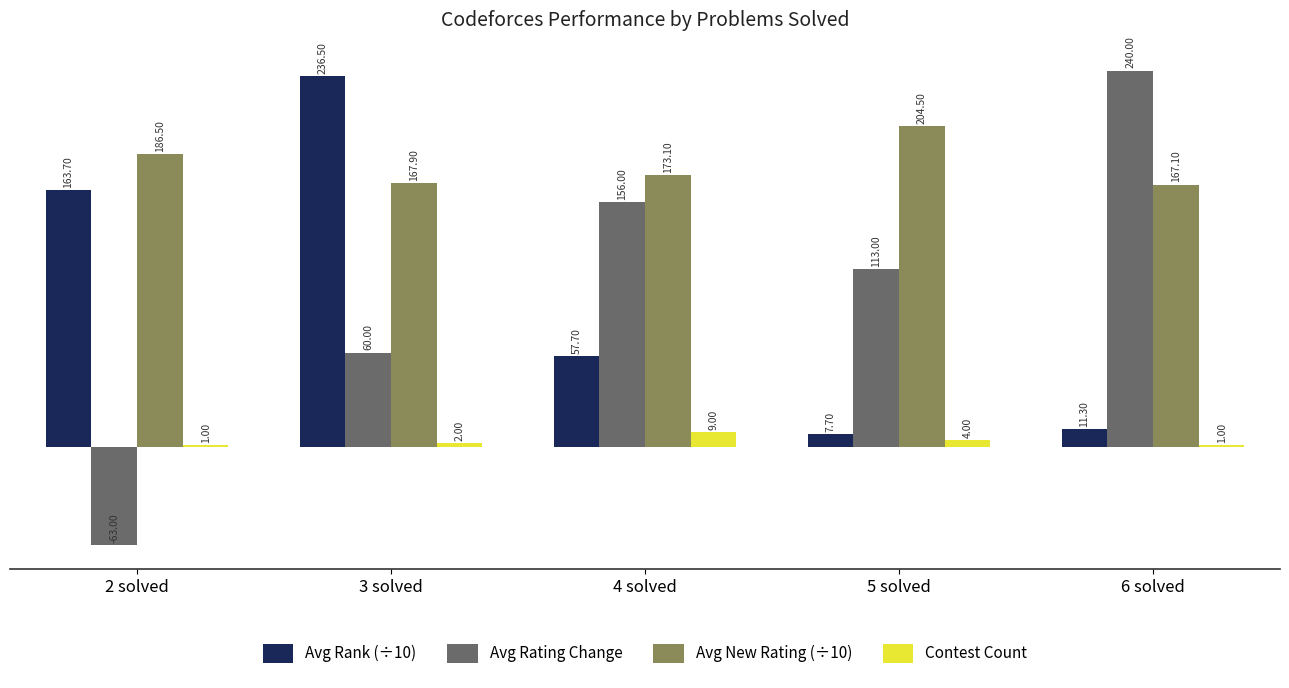

What position from the left is 5 solved?

4